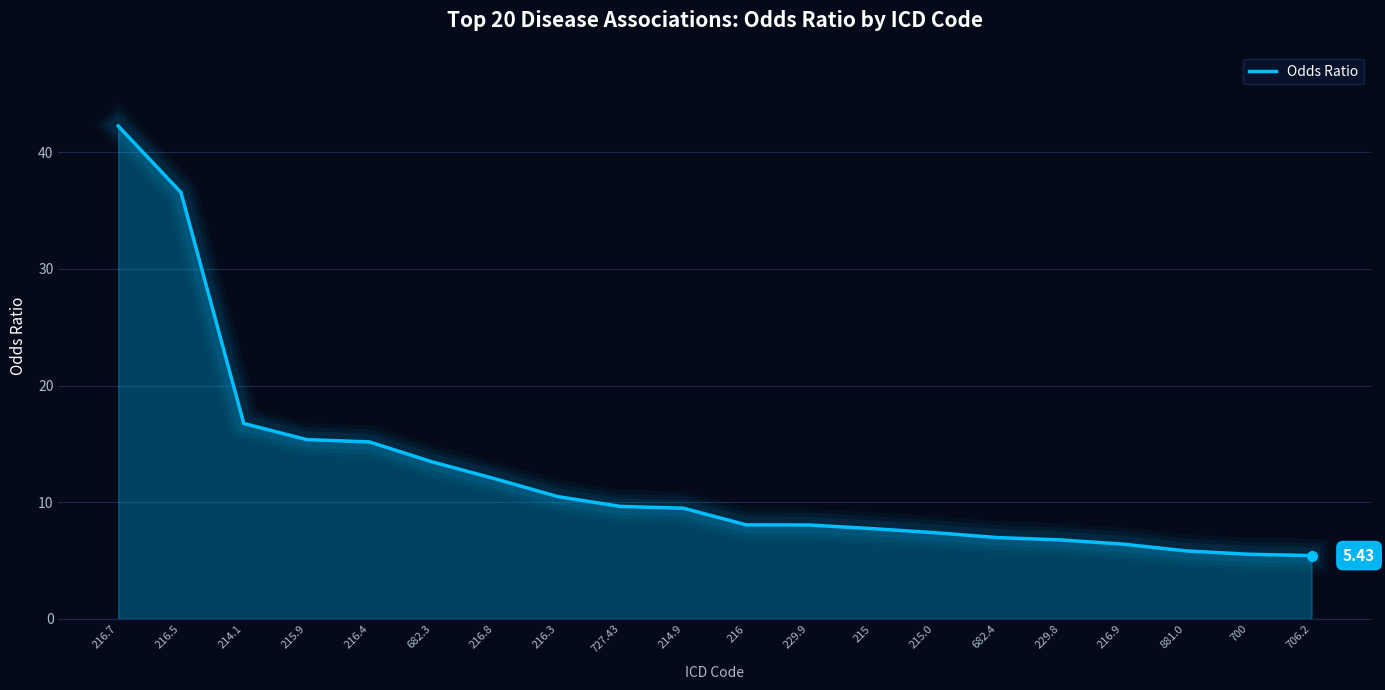

Between 216.3 and 682.4, which is larger?

216.3